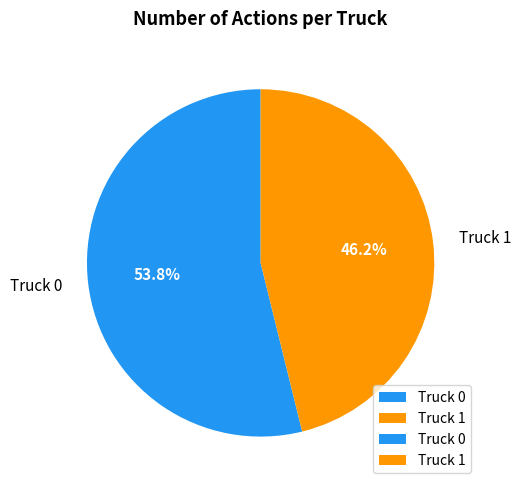

What percentage do Truck 1 and Truck 0 together represent?

100.0%